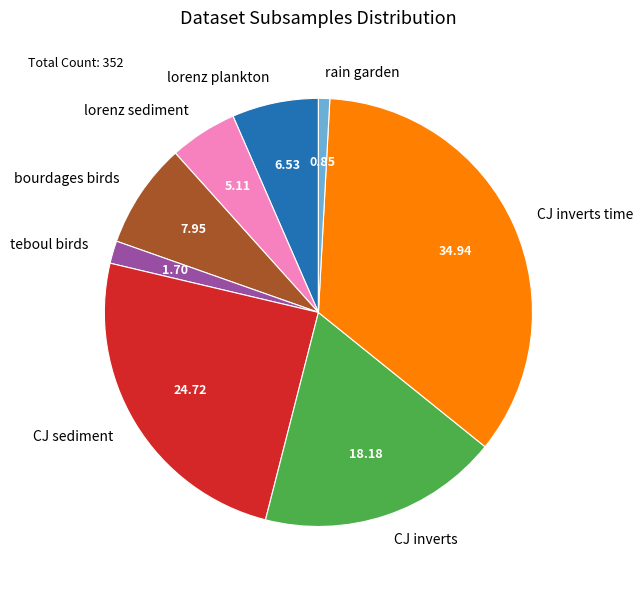

Approximately how many times larger is the value at CJ inverts compared to bourdages birds?

2.3